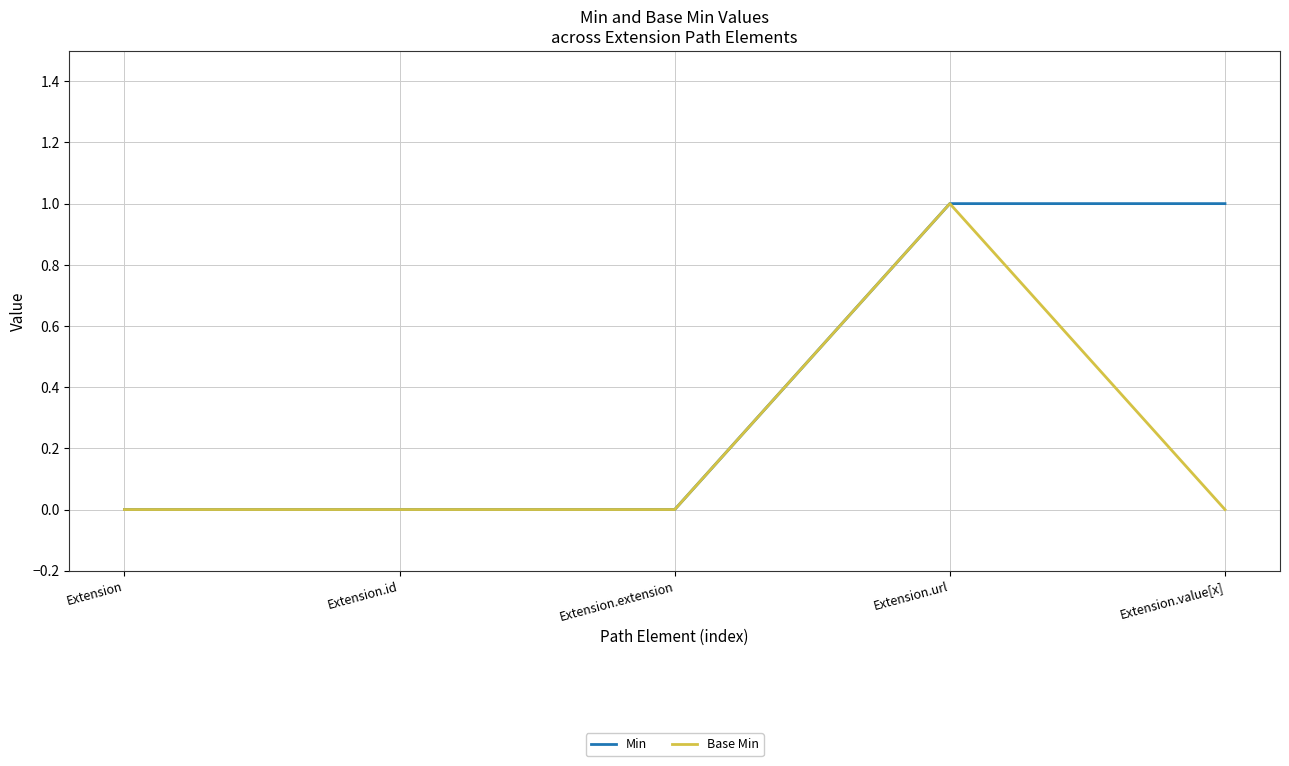

What position from the left is Extension.value[x]?

5